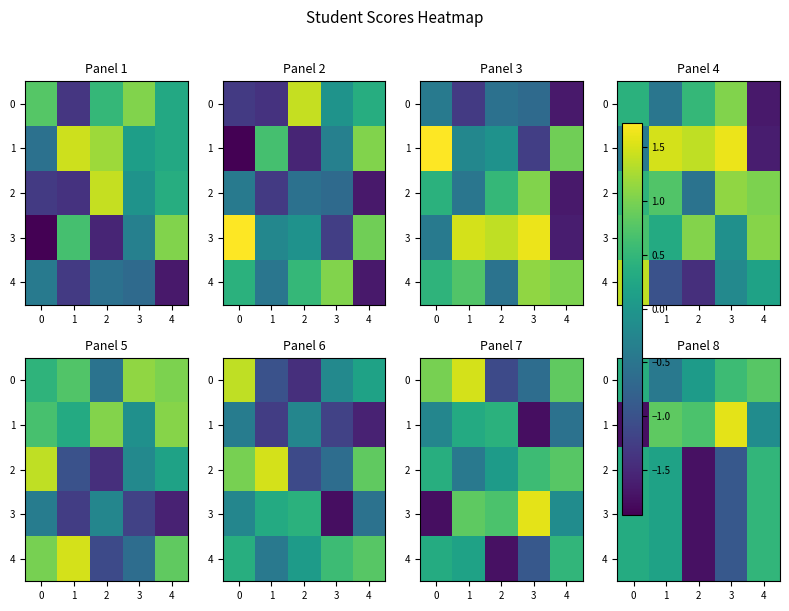

At which category is the sum across all series the highest?

4